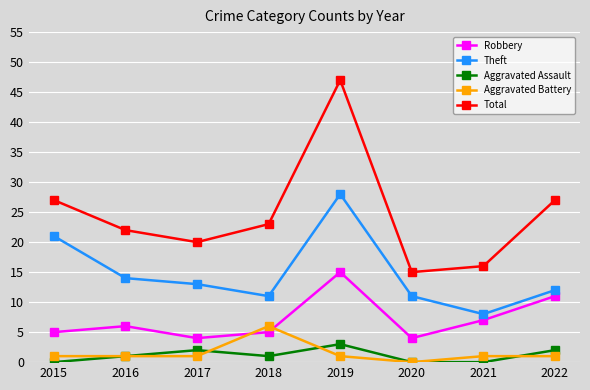

Rank the series by their maximum value, from lowest to highest.

Aggravated Assault, Aggravated Battery, Robbery, Theft, Total